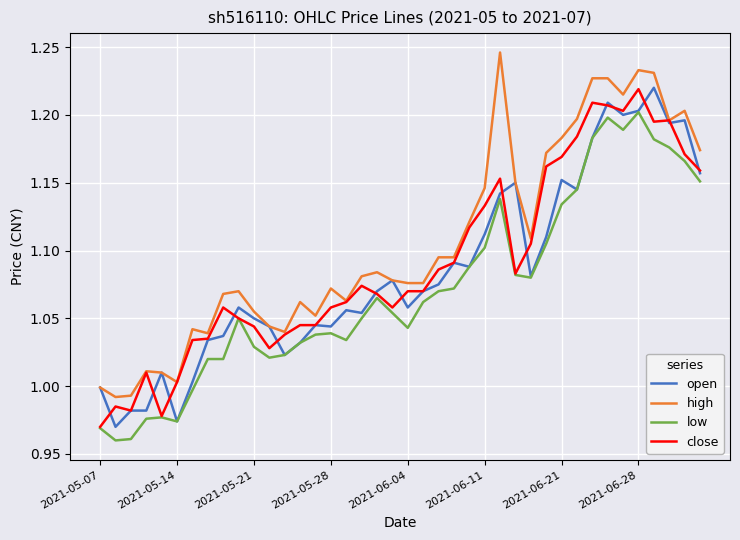

Reading left to right, transcribe all the data shown in this chart.

open: 1.0	1.0	1.0	1.0	1.0	1.0	1.0	1.0	1.0	1.1	1.1	1.0	1.0	1.0	1.0	1.0	1.1	1.1	1.1	1.1	1.1	1.1	1.1	1.1	1.1	1.1	1.1	1.1	1.1	1.1	1.2	1.1	1.2	1.2	1.2	1.2	1.2	1.2	1.2	1.2
high: 1.0	1.0	1.0	1.0	1.0	1.0	1.0	1.0	1.1	1.1	1.1	1.0	1.0	1.1	1.1	1.1	1.1	1.1	1.1	1.1	1.1	1.1	1.1	1.1	1.1	1.1	1.2	1.1	1.1	1.2	1.2	1.2	1.2	1.2	1.2	1.2	1.2	1.2	1.2	1.2
low: 1.0	1.0	1.0	1.0	1.0	1.0	1.0	1.0	1.0	1.1	1.0	1.0	1.0	1.0	1.0	1.0	1.0	1.1	1.1	1.1	1.0	1.1	1.1	1.1	1.1	1.1	1.1	1.1	1.1	1.1	1.1	1.1	1.2	1.2	1.2	1.2	1.2	1.2	1.2	1.2
close: 1.0	1.0	1.0	1.0	1.0	1.0	1.0	1.0	1.1	1.1	1.0	1.0	1.0	1.0	1.0	1.1	1.1	1.1	1.1	1.1	1.1	1.1	1.1	1.1	1.1	1.1	1.2	1.1	1.1	1.2	1.2	1.2	1.2	1.2	1.2	1.2	1.2	1.2	1.2	1.2